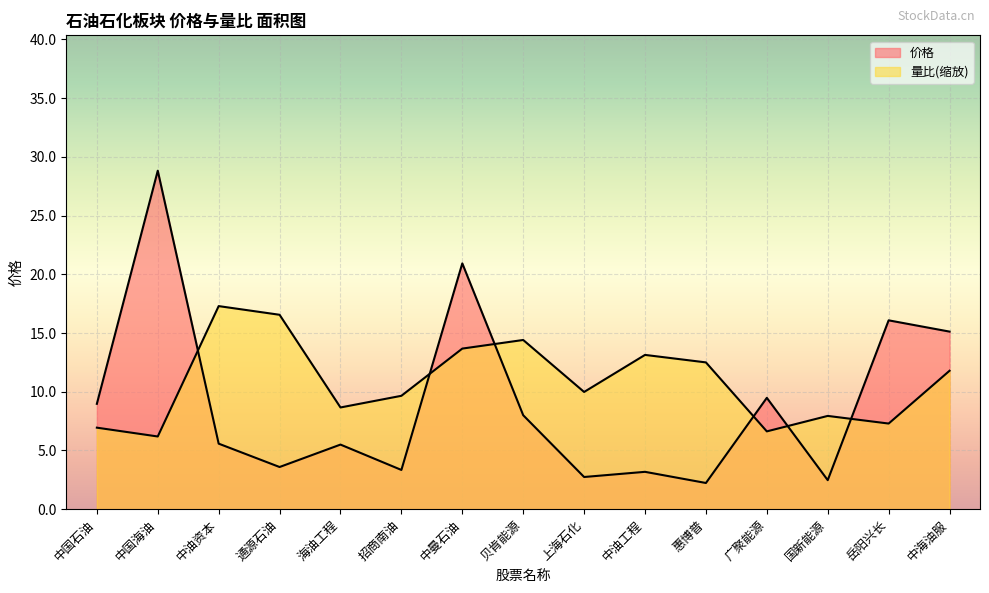

How many data points in 量比 are less than 9?

6